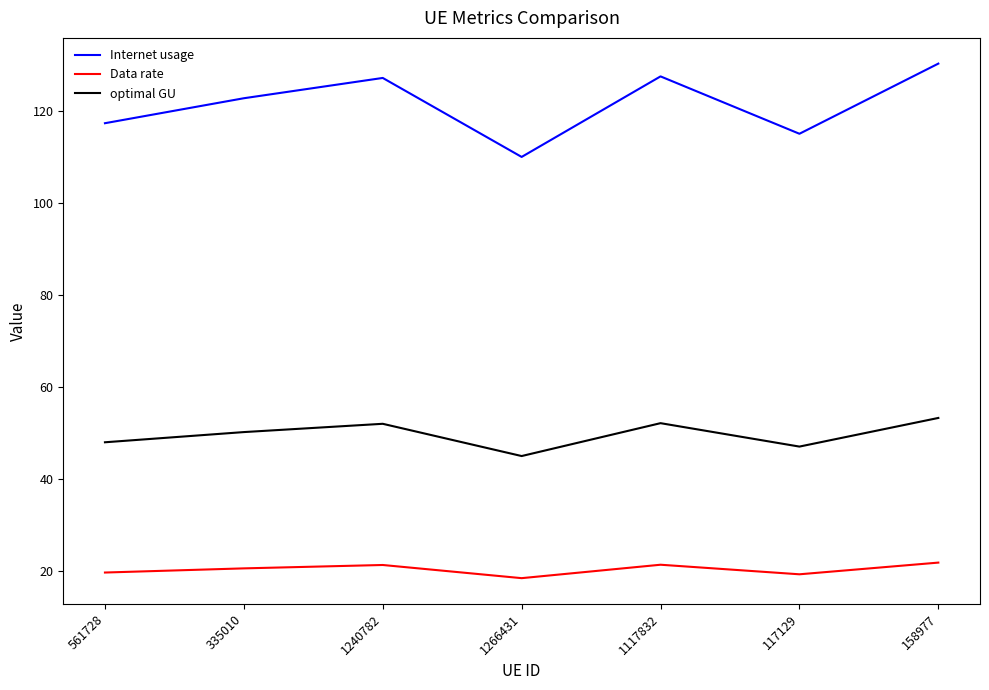

Rank the series by their maximum value, from lowest to highest.

Data rate, optimal GU, Internet usage